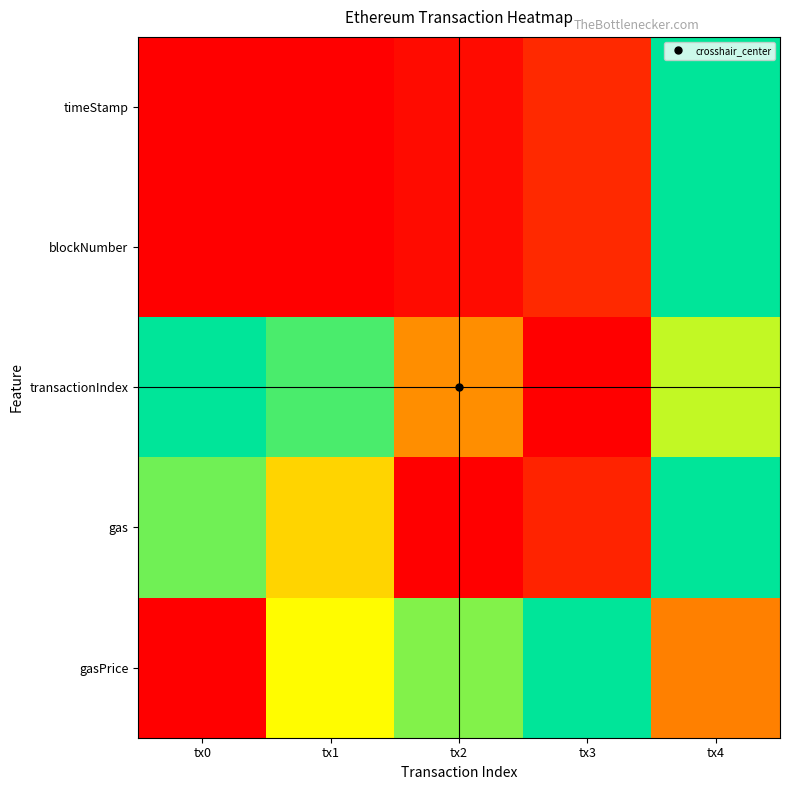

Reading left to right, extract all data points from this chart.

timeStamp: tx0=0.0	tx1=0.0	tx2=0.0	tx3=0.1	tx4=1.0
blockNumber: tx0=0.0	tx1=0.0	tx2=0.0	tx3=0.1	tx4=1.0
transactionIndex: tx0=1.0	tx1=0.9	tx2=0.4	tx3=0.0	tx4=0.7
gas: tx0=0.9	tx1=0.6	tx2=0.0	tx3=0.1	tx4=1.0
gasPrice: tx0=0.0	tx1=0.7	tx2=0.8	tx3=1.0	tx4=0.3